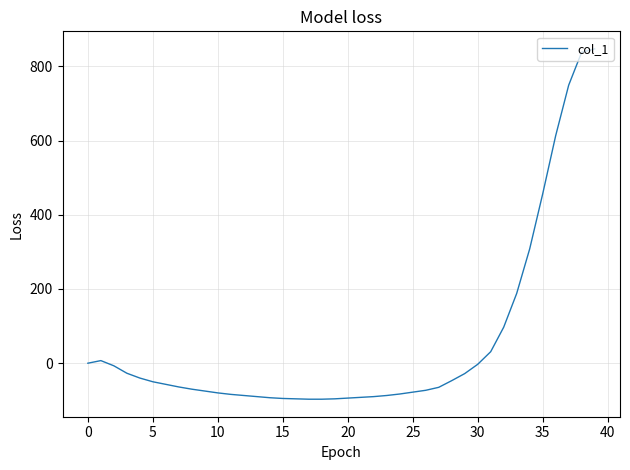

What is the maximum value shown in the chart?

847